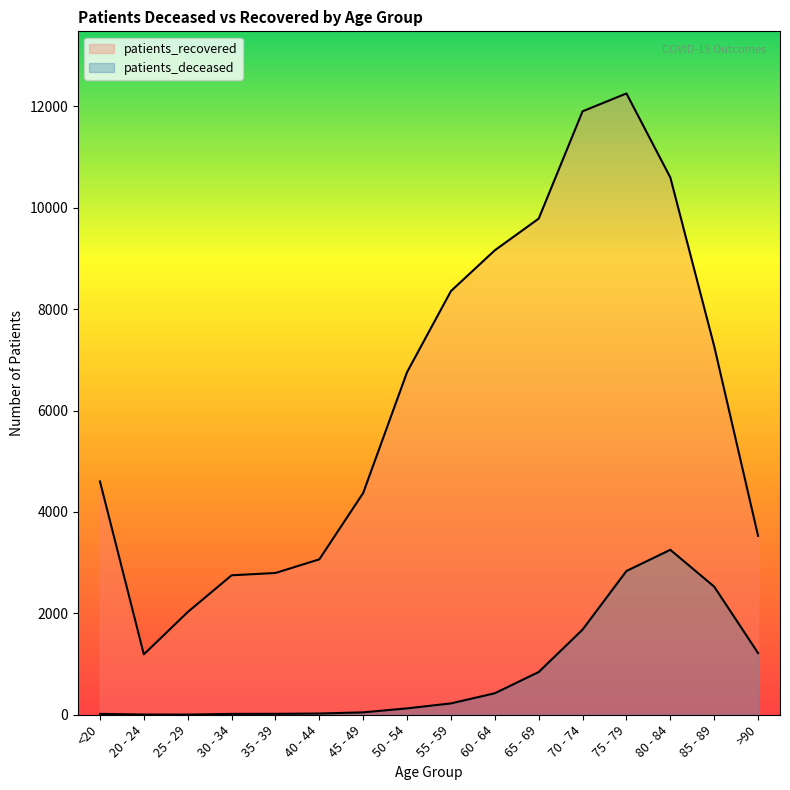

Which category has the highest value across all series?

75 - 79